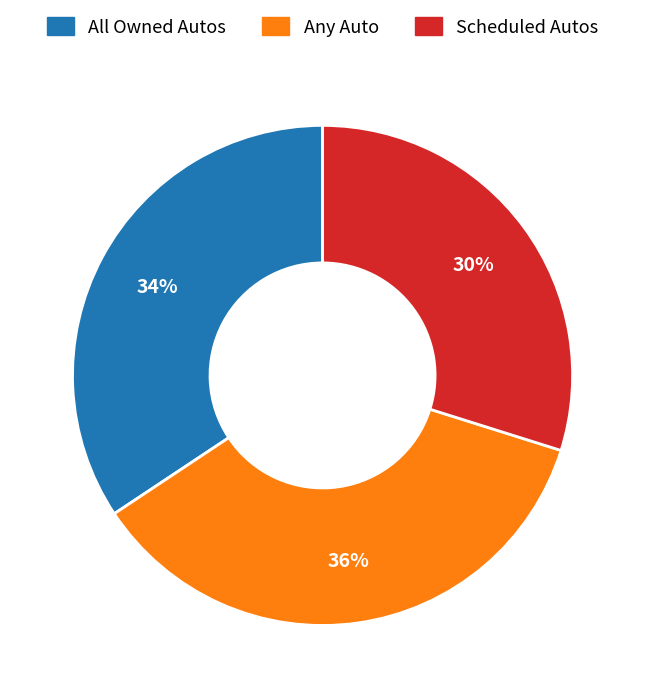

To the nearest percent, what portion does Any Auto represent?

36%